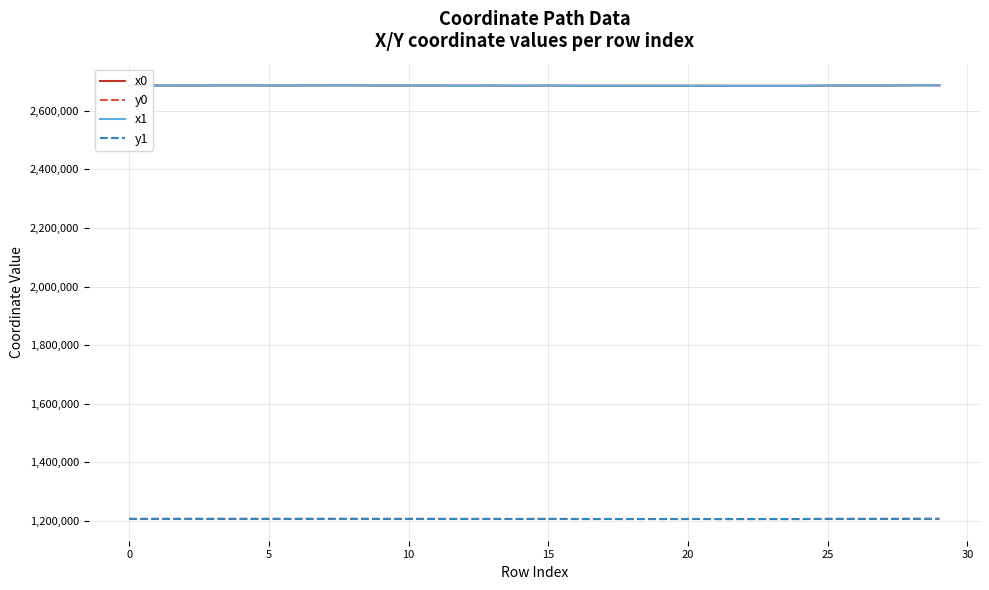

True or false: x0 and y0 intersect in this chart.

False